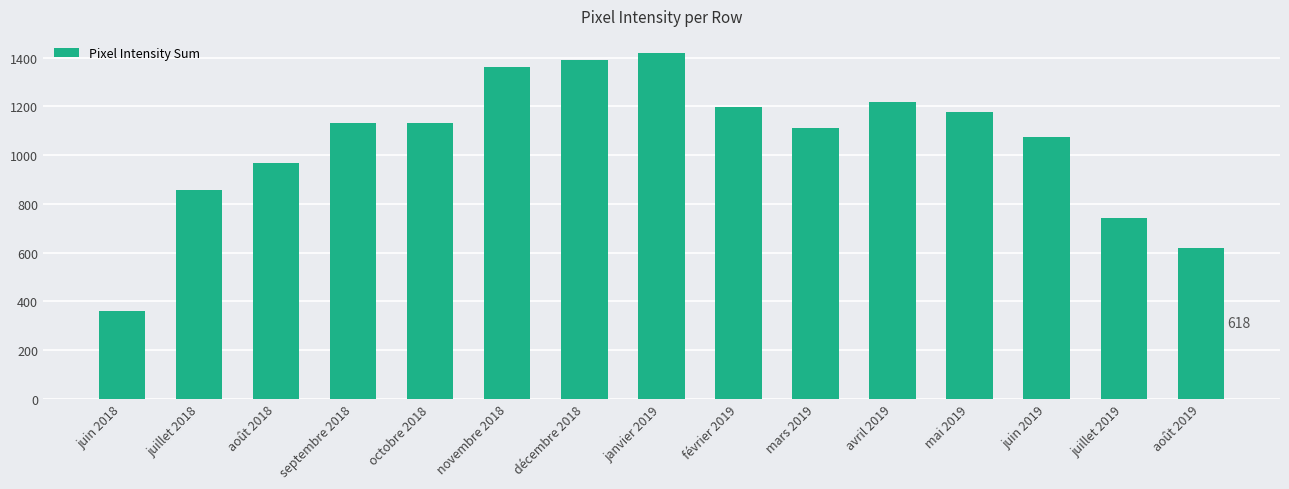

Approximately how many times larger is the value at janvier 2019 compared to mars 2019?

1.3